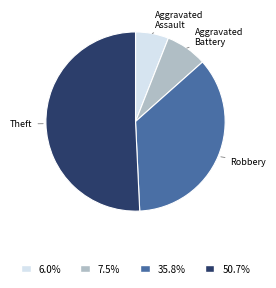

Is the sum of Aggravated Assault and Aggravated Battery greater than half?

No